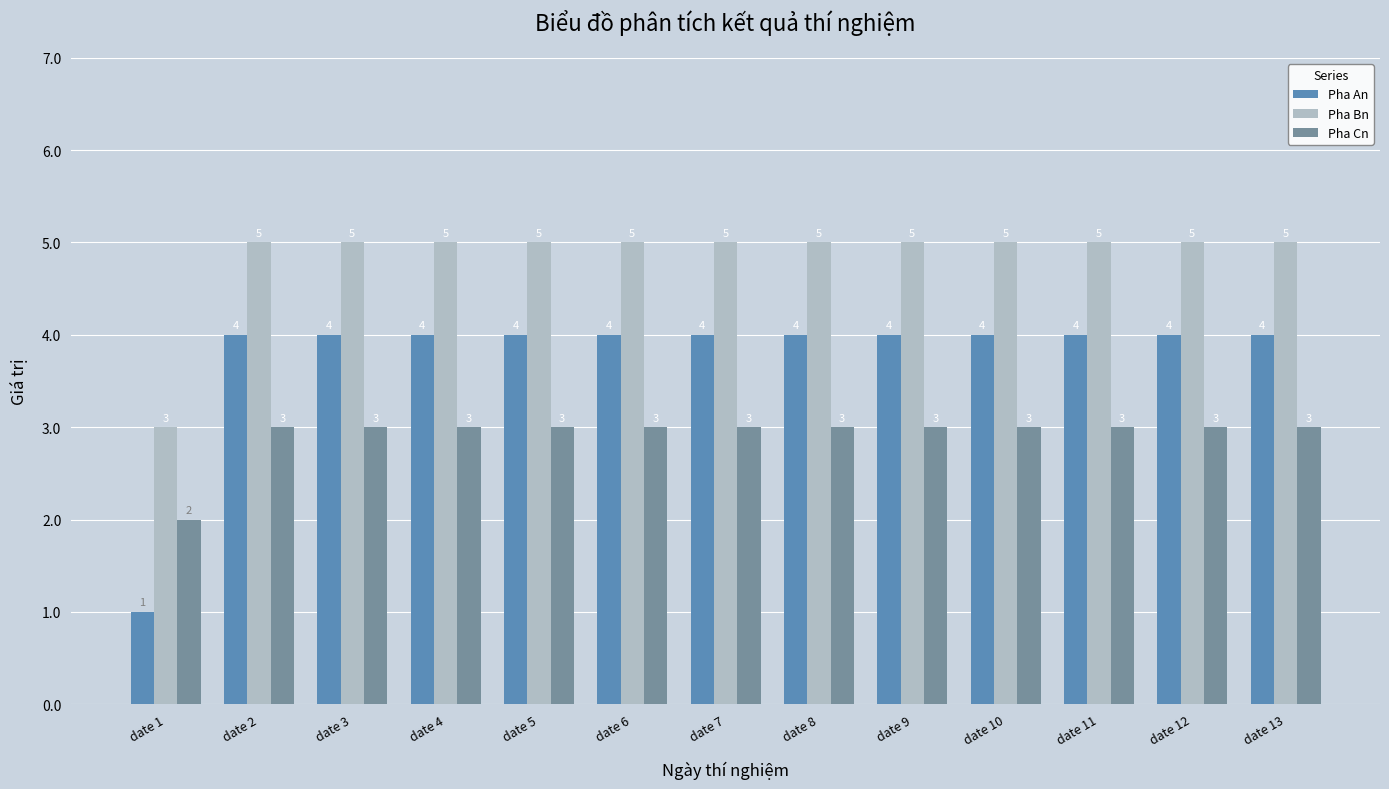

Rank the series by their maximum value, from highest to lowest.

Pha Bn, Pha An, Pha Cn